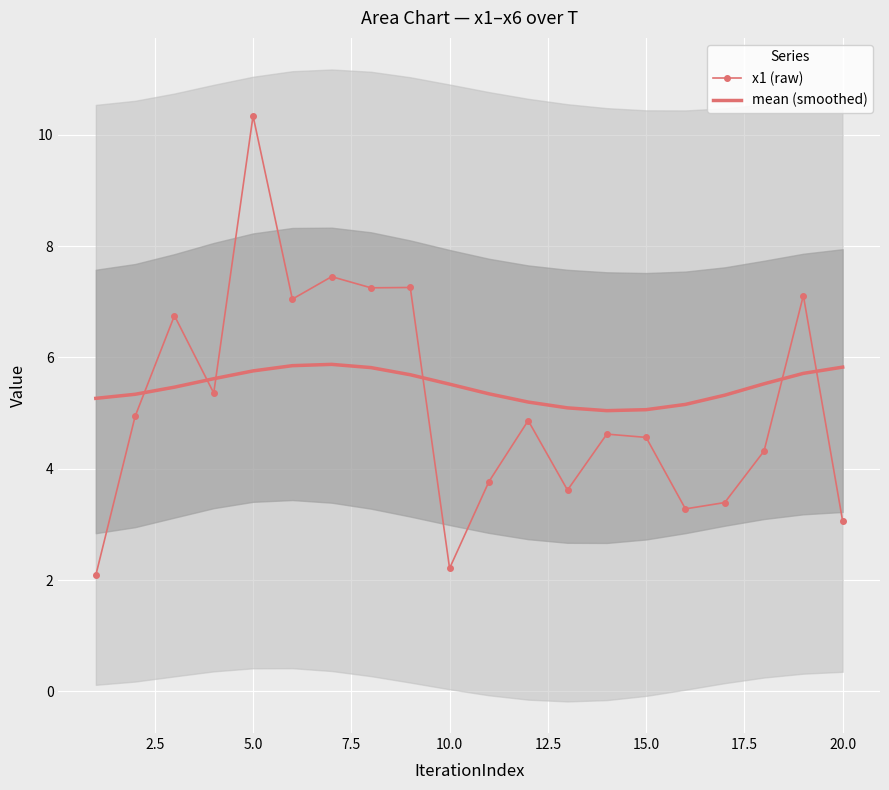

How many times do x1 (raw) and mean (smoothed) cross each other?

6